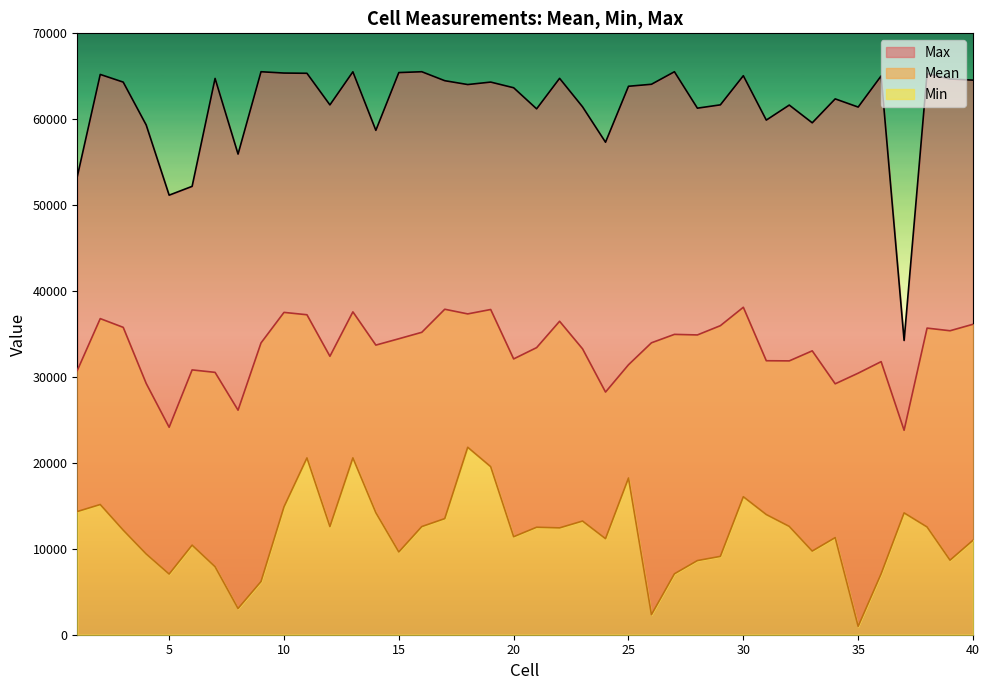

The value of Mean at 26 is 22200.3. True or false?

False